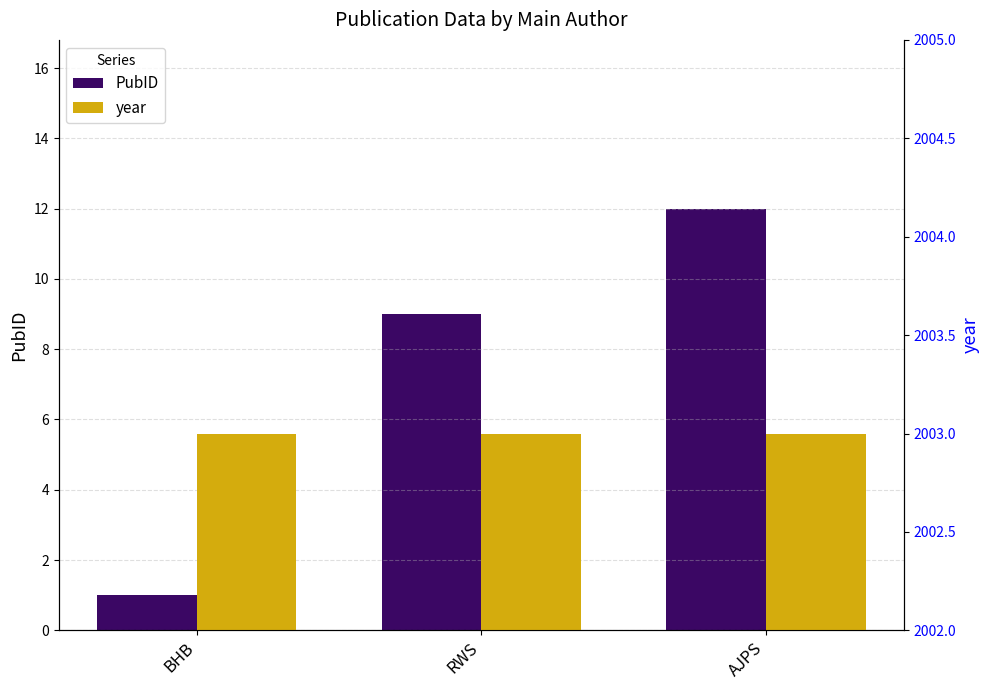

Reading right to left, list all the values displayed in this chart.

PubID: AJPS=12	RWS=9	BHB=1
year: AJPS=2003	RWS=2003	BHB=2003